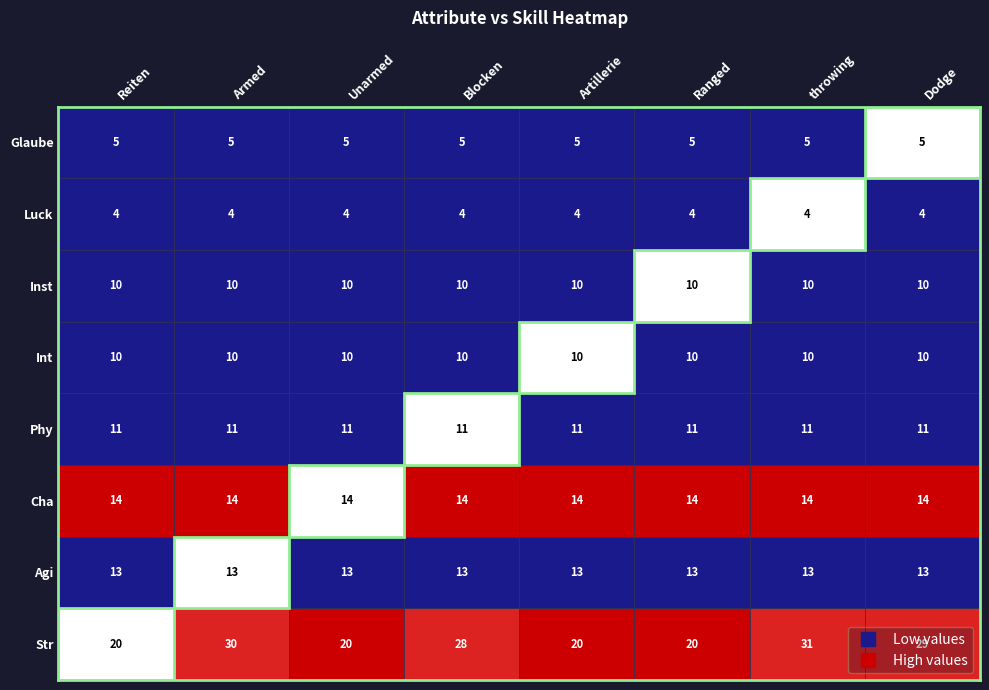

Count the number of categories in the chart.

8